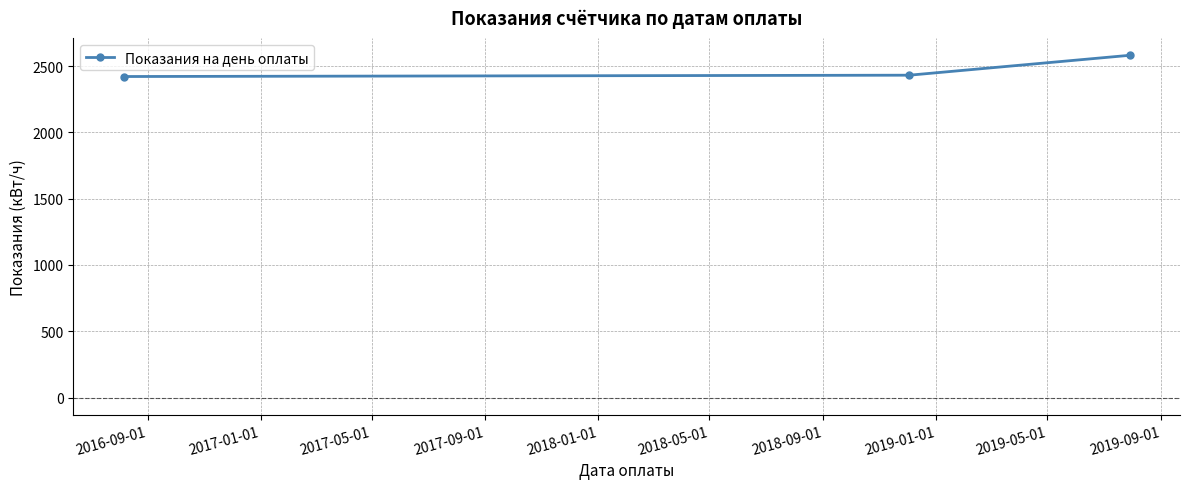

What is the sum of all values?

7433